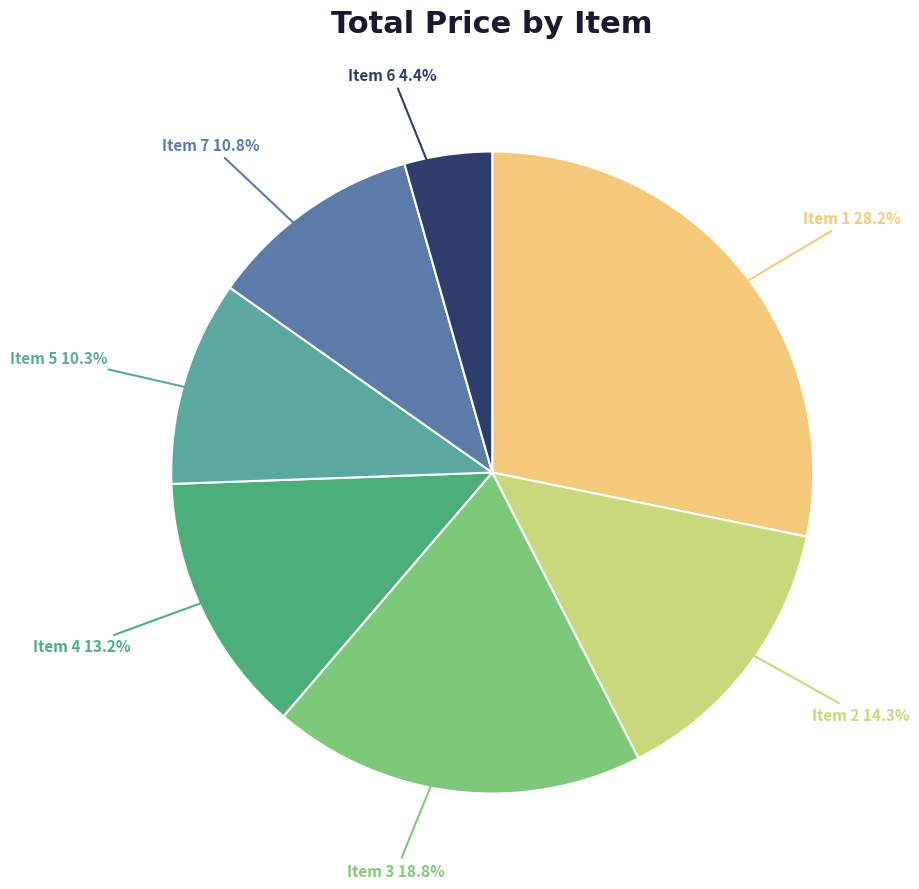

To the nearest percent, what is the difference between the largest and smallest slice percentages?

24%